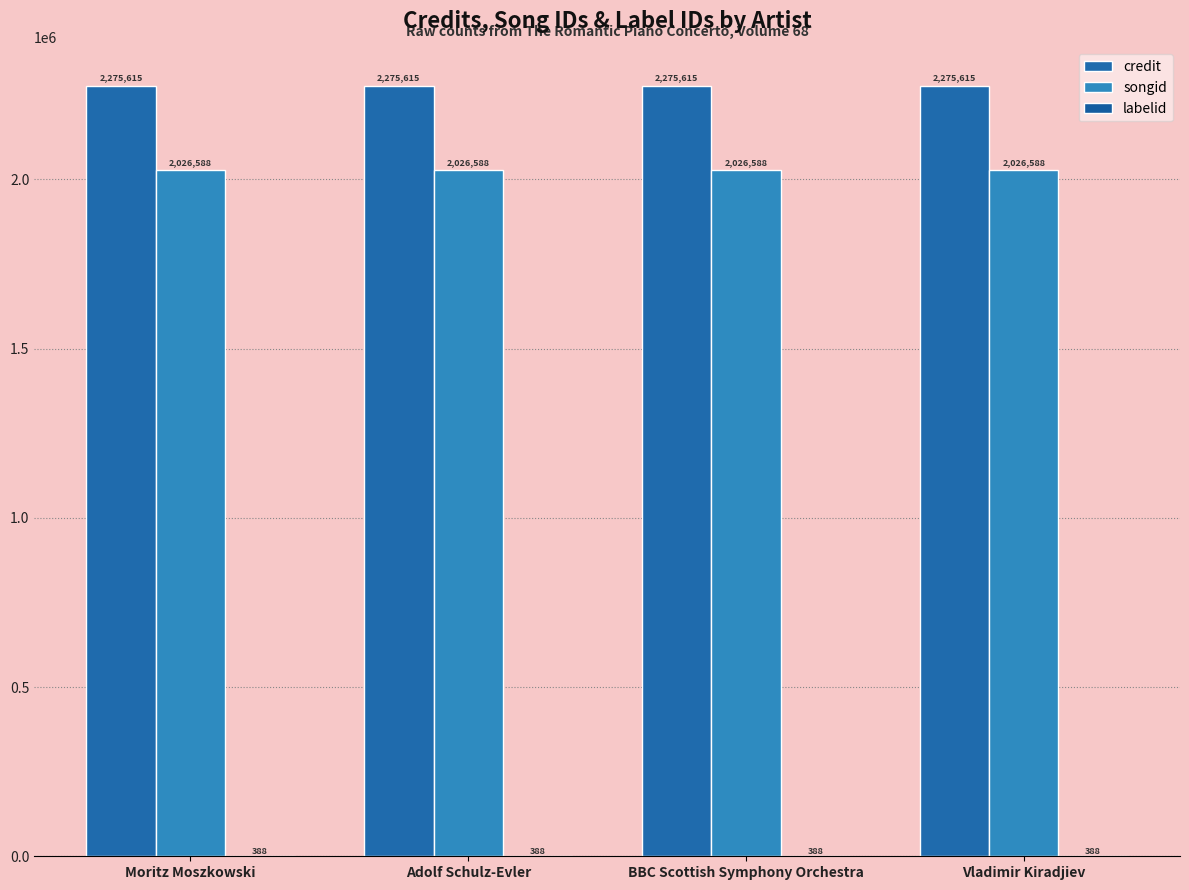

Is the value of songid at BBC Scottish Symphony Orchestra greater than the value of credit at Vladimir Kiradjiev?

No